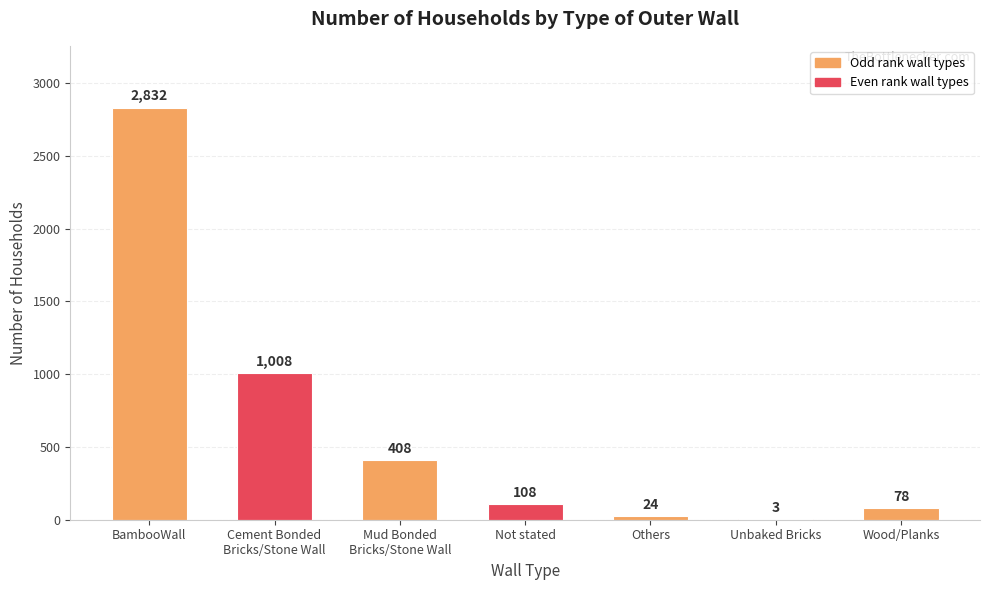

At which label does the data first exceed 108?

BambooWall